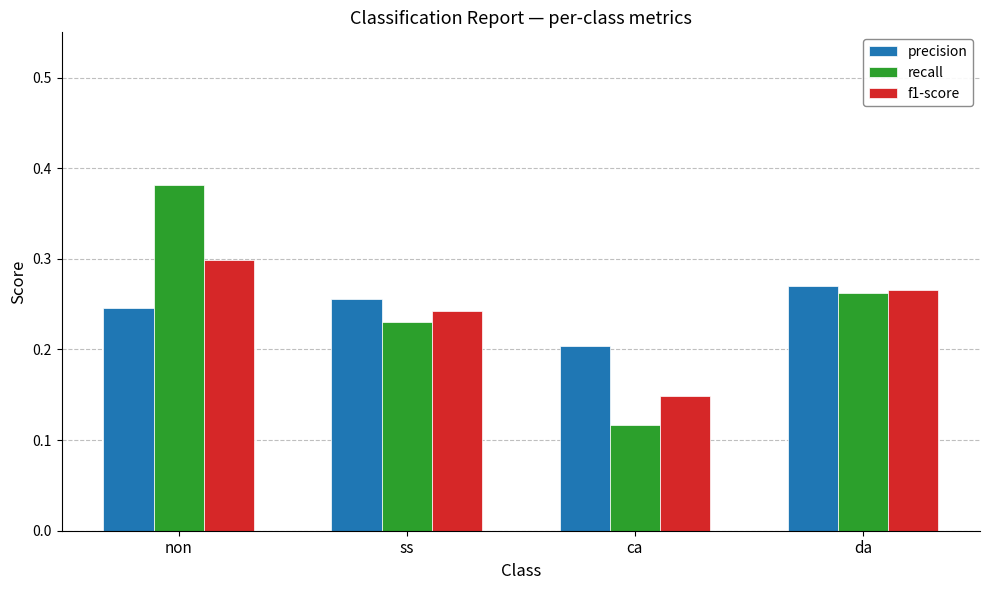

Where is precision nearest to the value 0?

ca